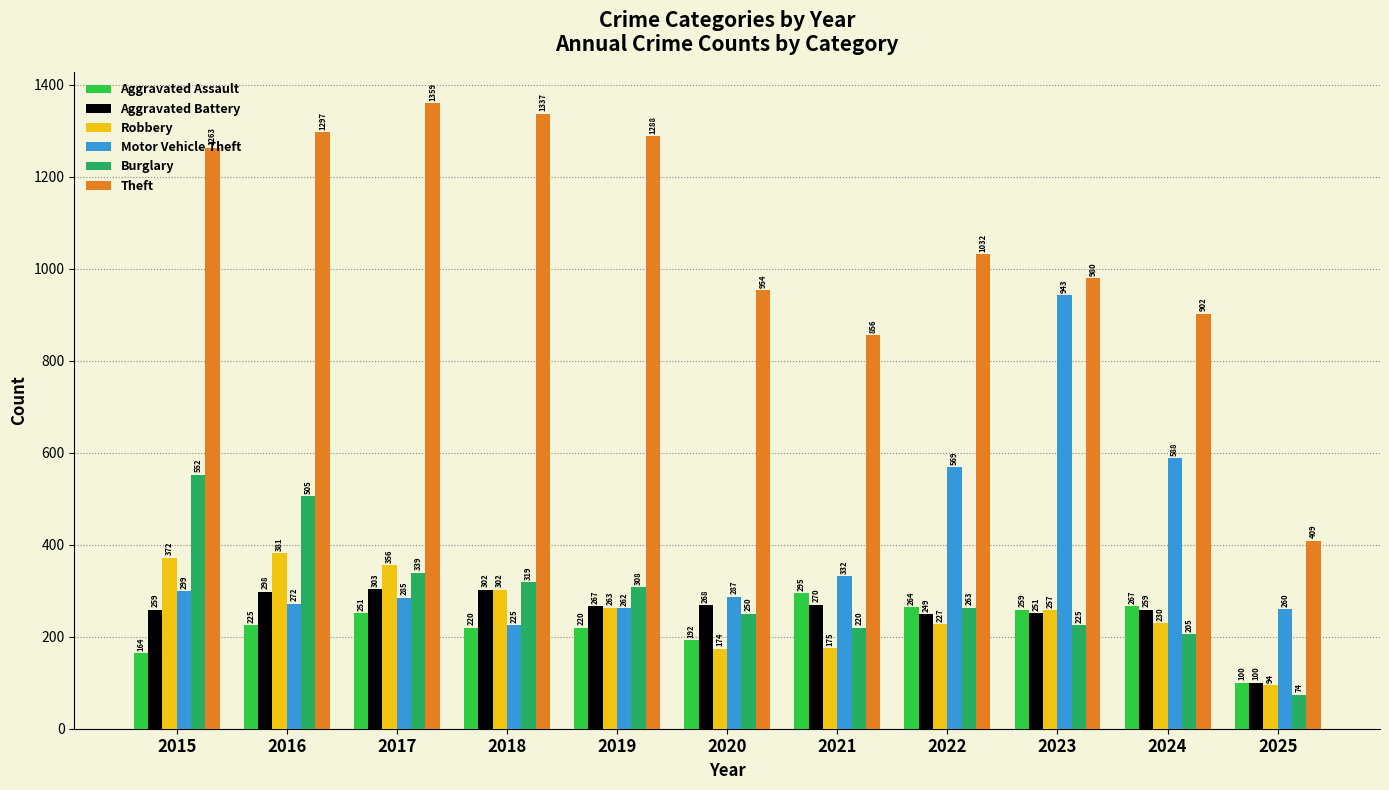

What is the maximum value shown in the chart?

1359